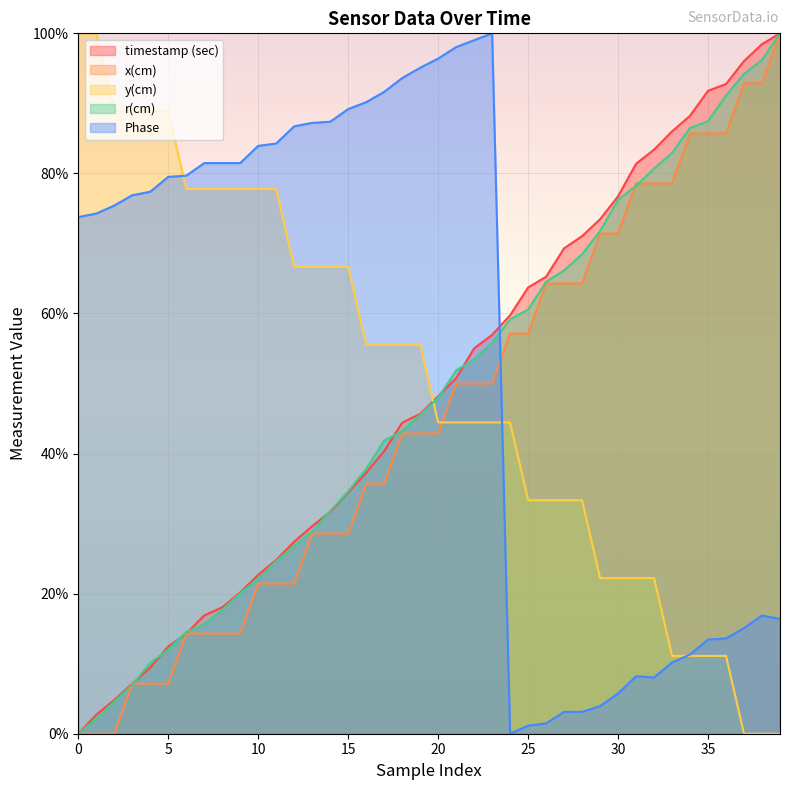

Between 18 and 27, which series saw the biggest shift?

Phase